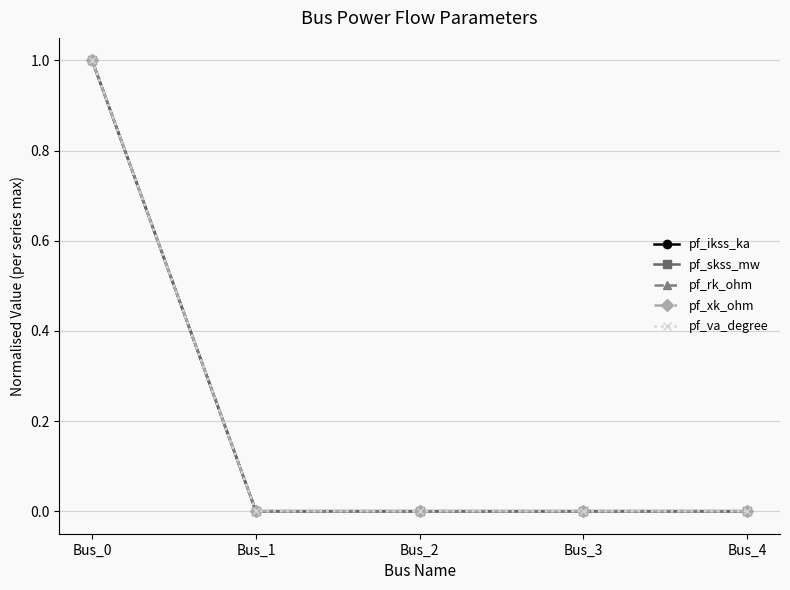

Where is pf_xk_ohm nearest to the value 0?

Bus_1